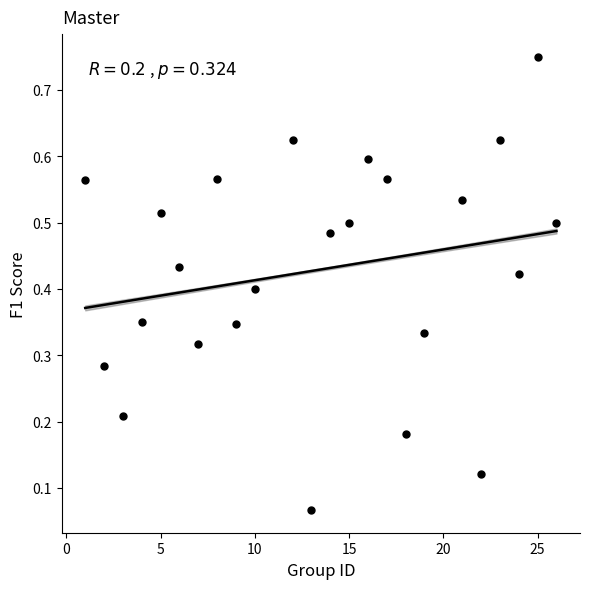

What is the range of Y values (max minus min)?

0.7